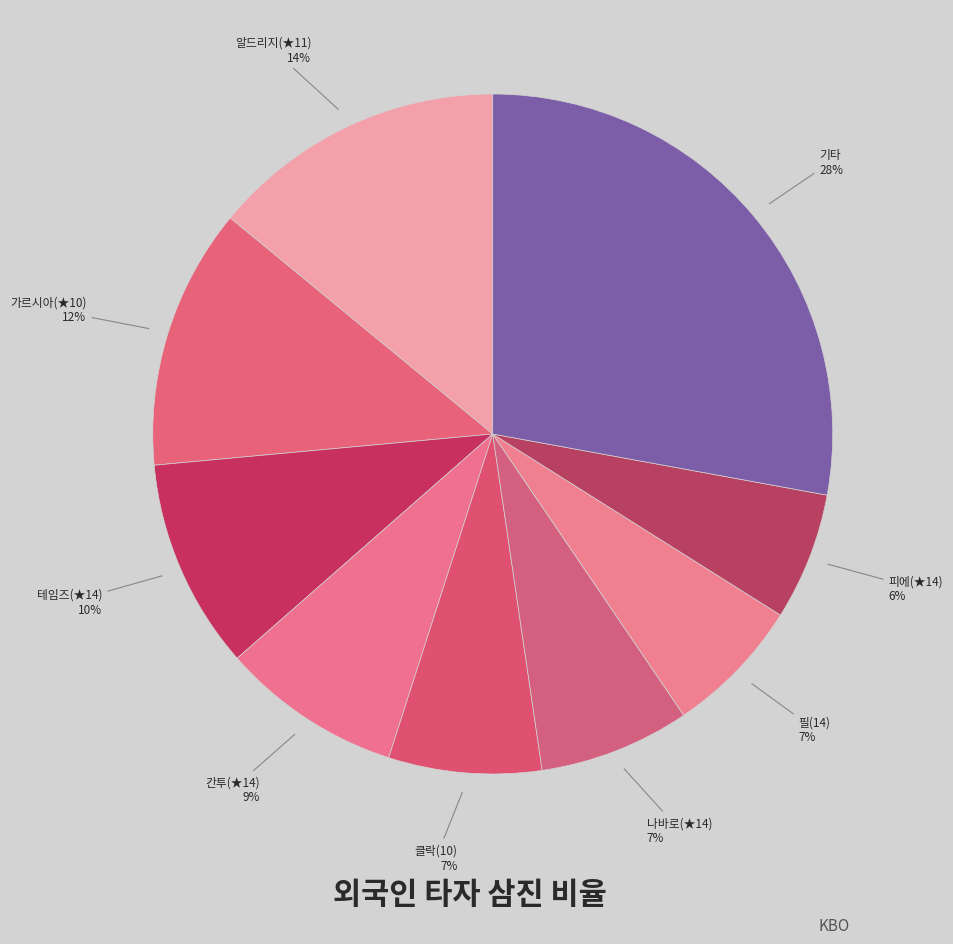

To the nearest percent, what portion does 필(14) represent?

7%